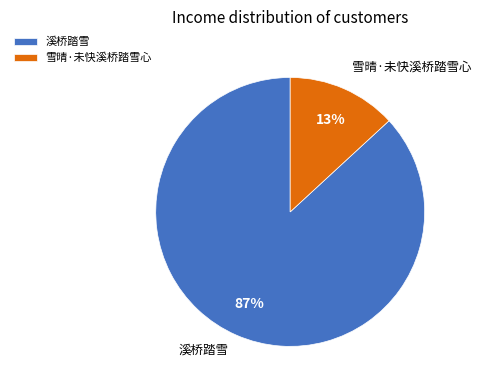

To the nearest percent, what is the combined percentage of 雪晴·未快溪桥踏雪心 and 溪桥踏雪?

100%